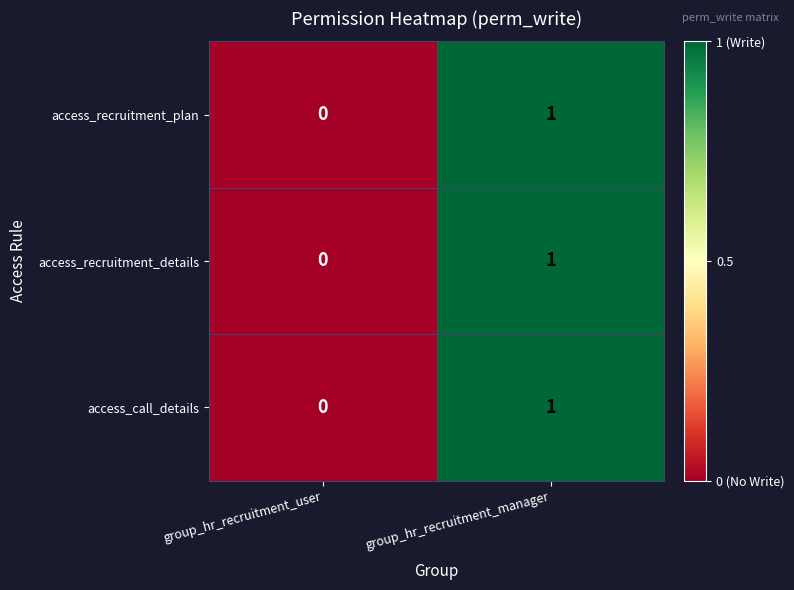

At which category is the sum across all series the highest?

group_hr_recruitment_manager